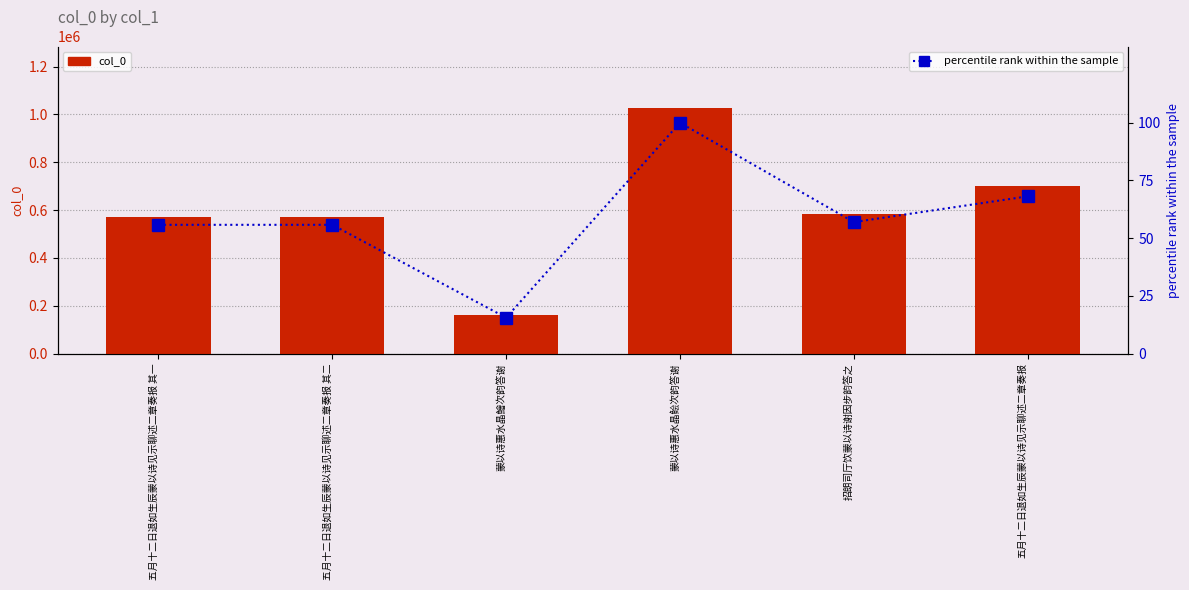

Rank the categories by col_0 value from lowest to highest.

蒙以诗惠水晶鱠次韵答谢, 五月十二日退如生辰蒙以诗见示聊述二章奏报 其一, 五月十二日退如生辰蒙以诗见示聊述二章奏报 其二, 招朗司厅饮蒙以诗谢因步韵答之, 五月十二日退如生辰蒙以诗见示聊述二章奏报, 蒙以诗惠水晶鲙次韵答谢